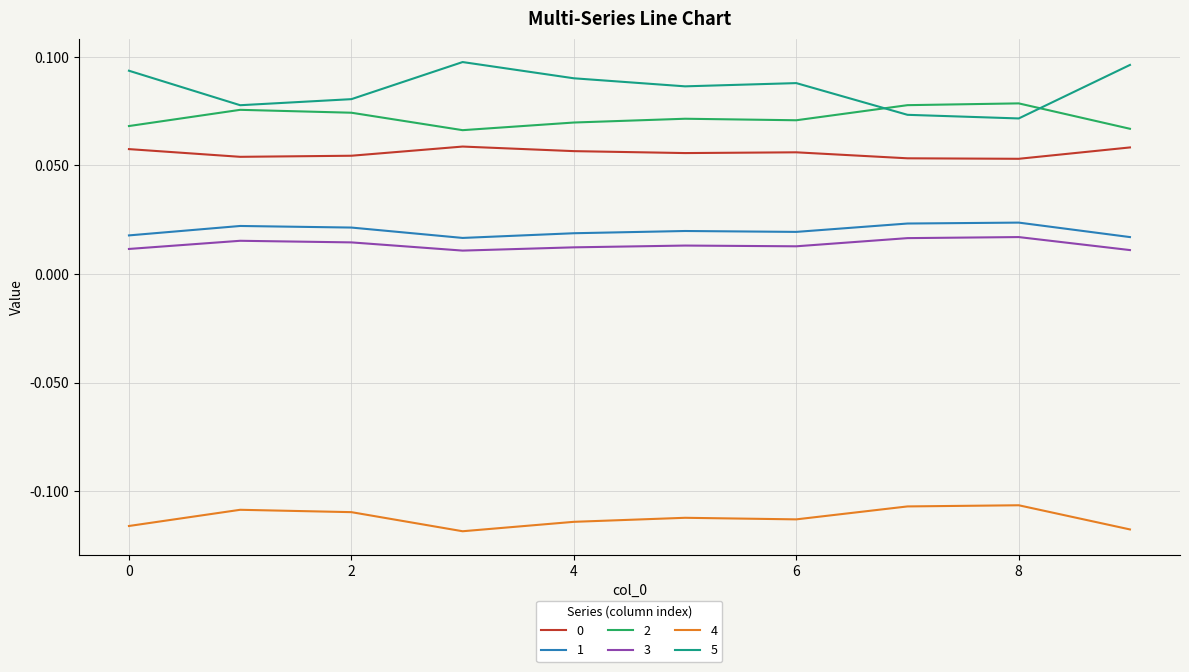

Which series has the largest range (max minus min)?

5